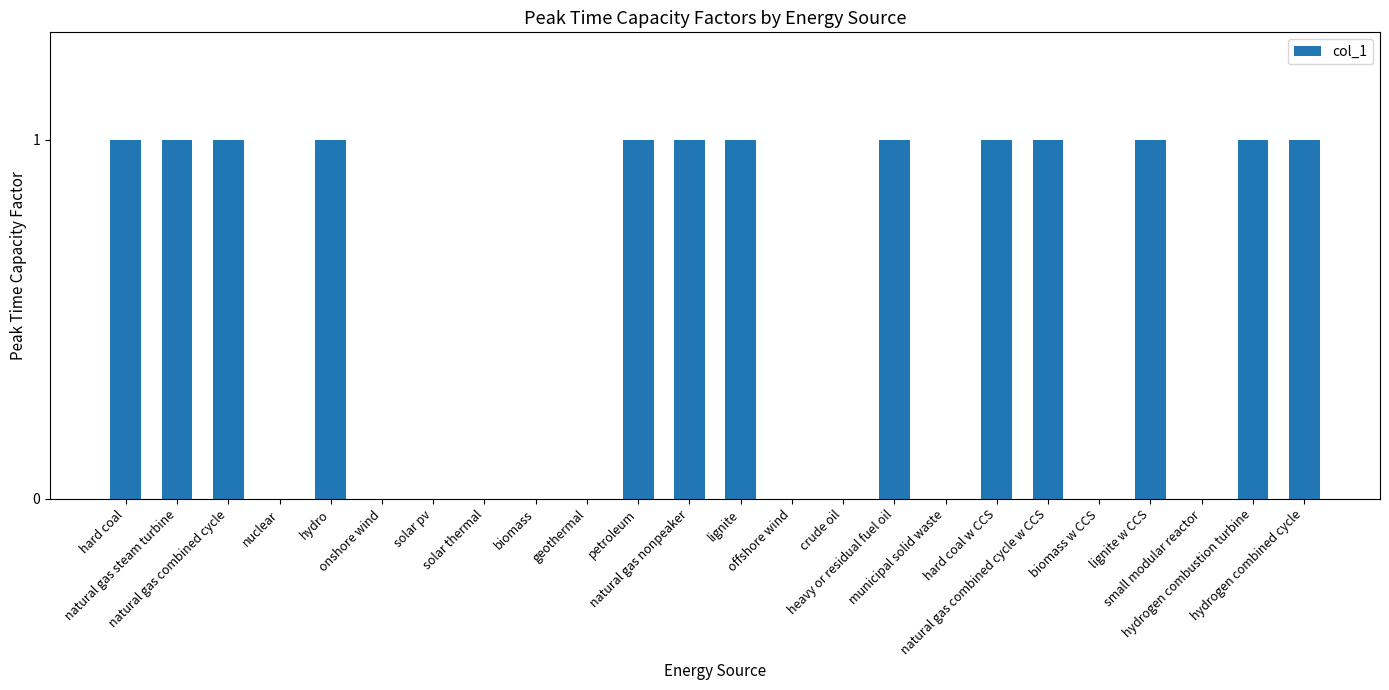

Count the number of data series in this chart.

1